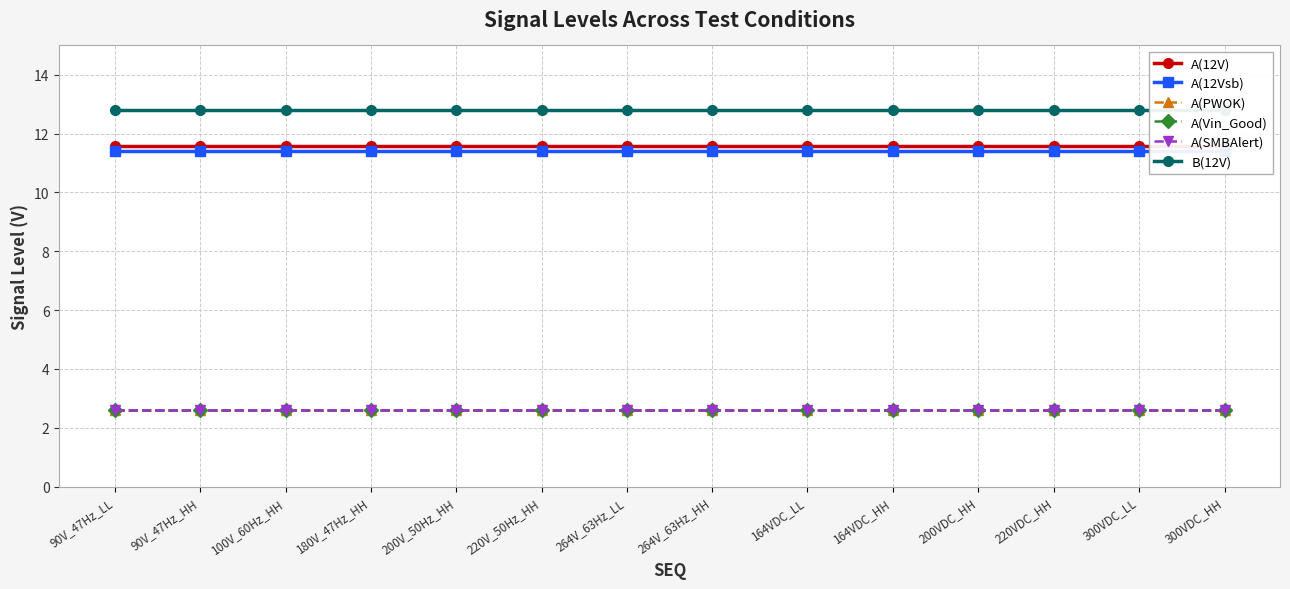

Rank the series at 220V_50Hz_HH from highest to lowest value.

B(12V), A(12V), A(12Vsb), A(PWOK), A(Vin_Good), A(SMBAlert)